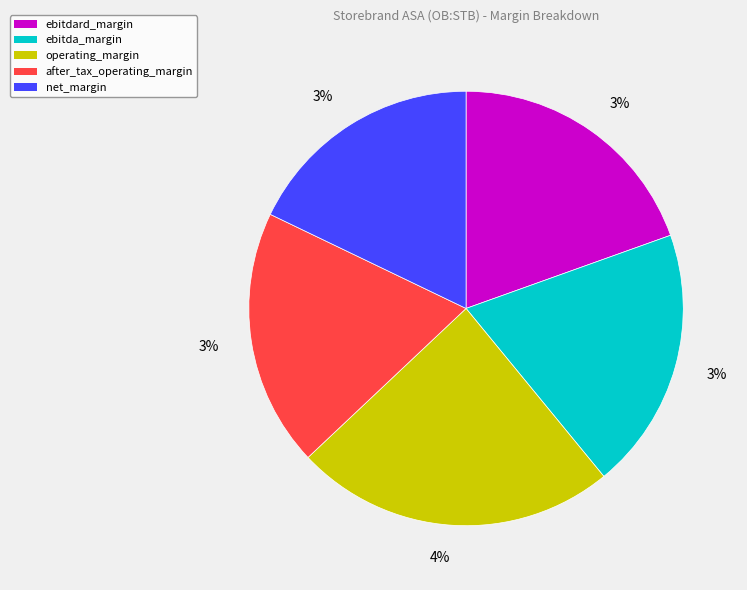

Is it true that operating_margin is 36% of the pie?

False